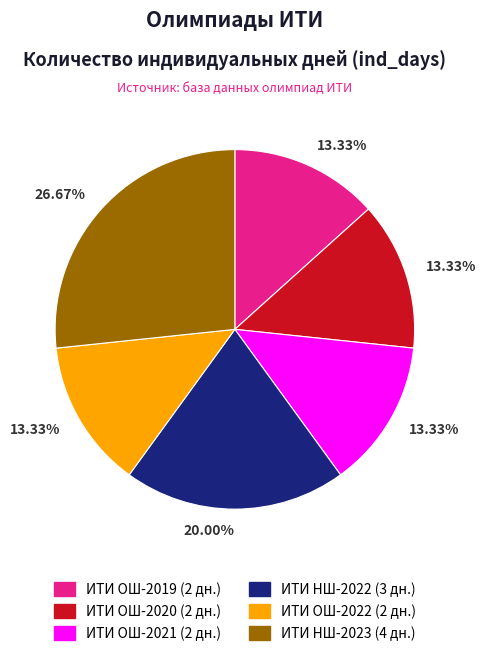

Does any single category account for the majority?

No